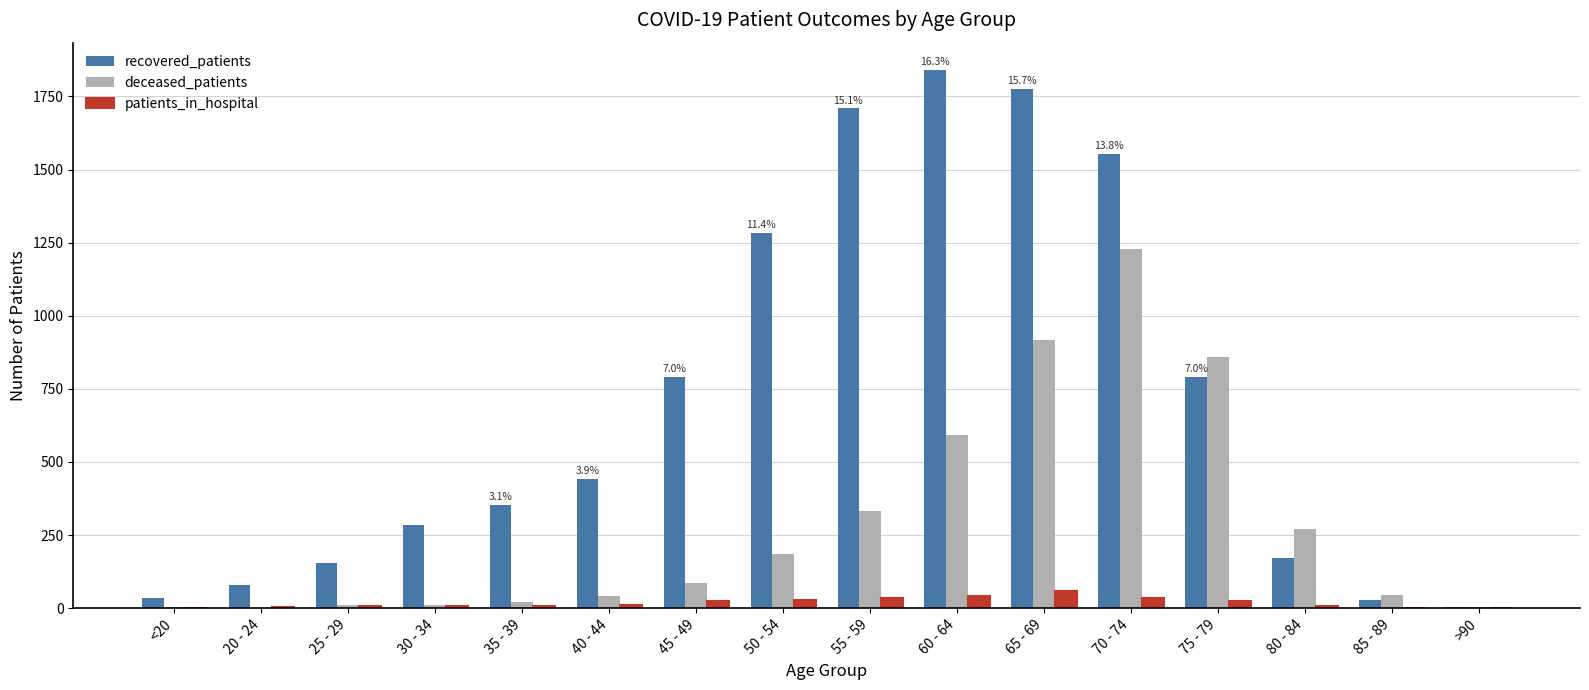

How many distinct data groups are displayed?

3